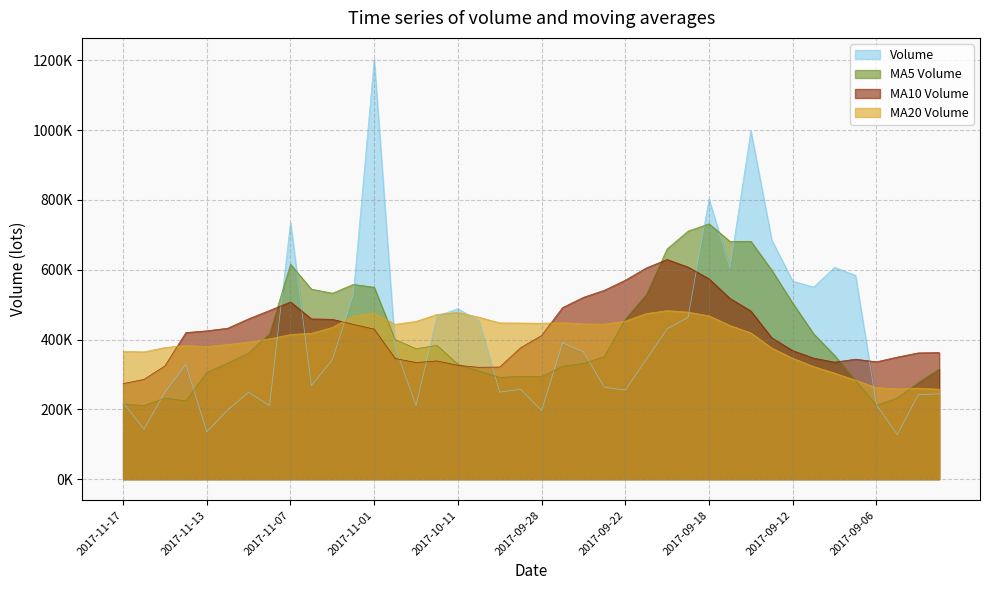

Rank the series by their maximum value, from lowest to highest.

MA20 Volume, MA10 Volume, MA5 Volume, Volume